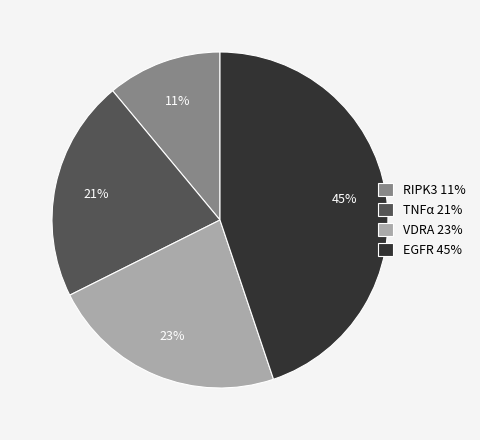

The EGFR slice represents 45% of the pie. True or false?

True